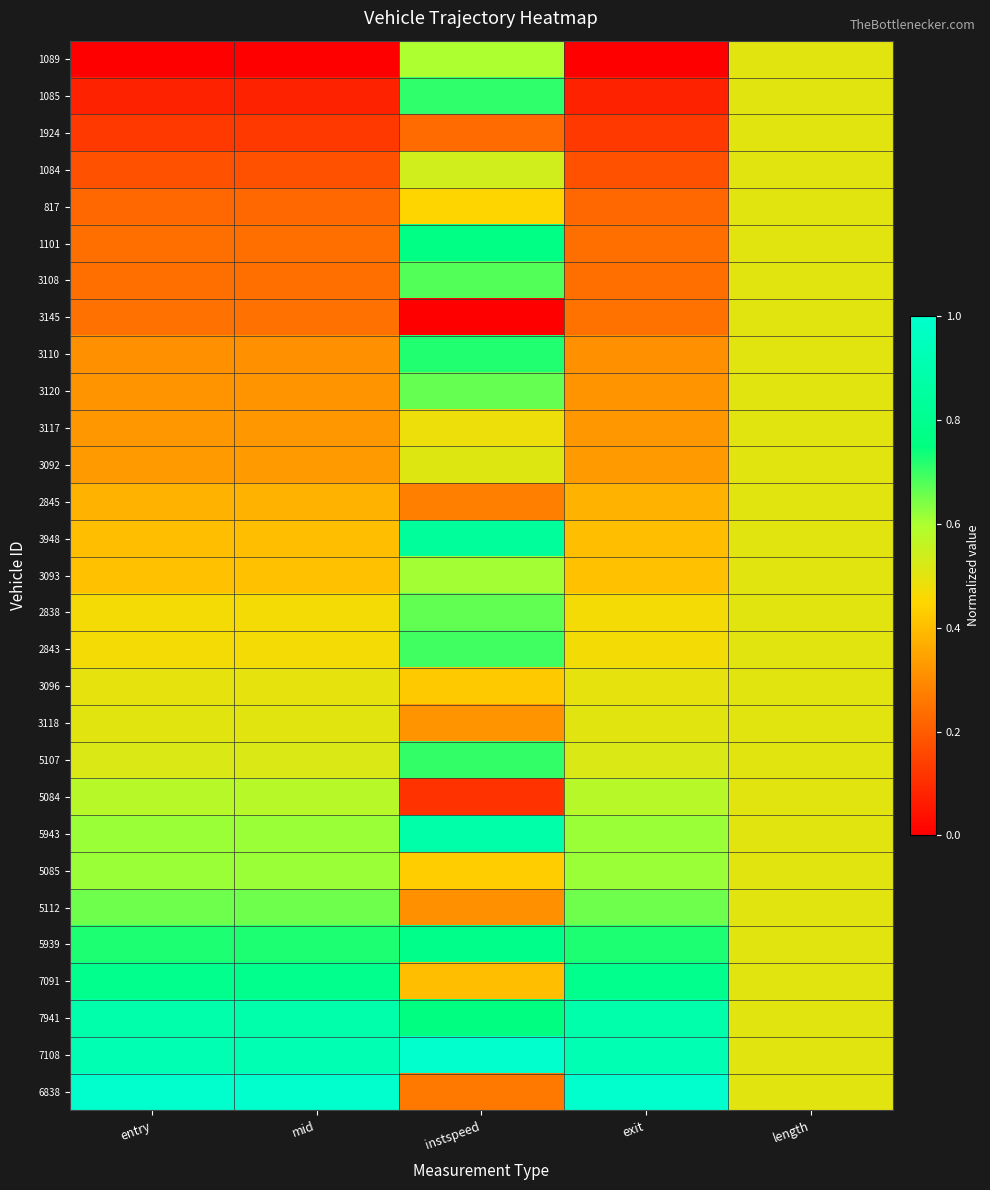

Which category has the lowest value across all series?

entry